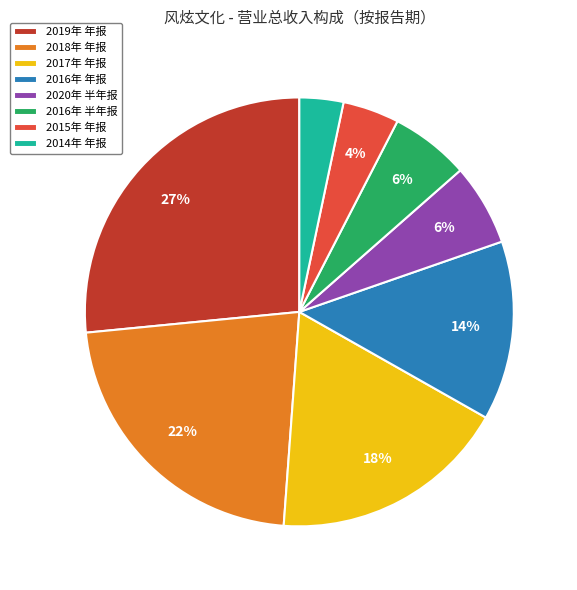

Do 2019年 年报 and 2014年 年报 together represent more than half of the pie?

No